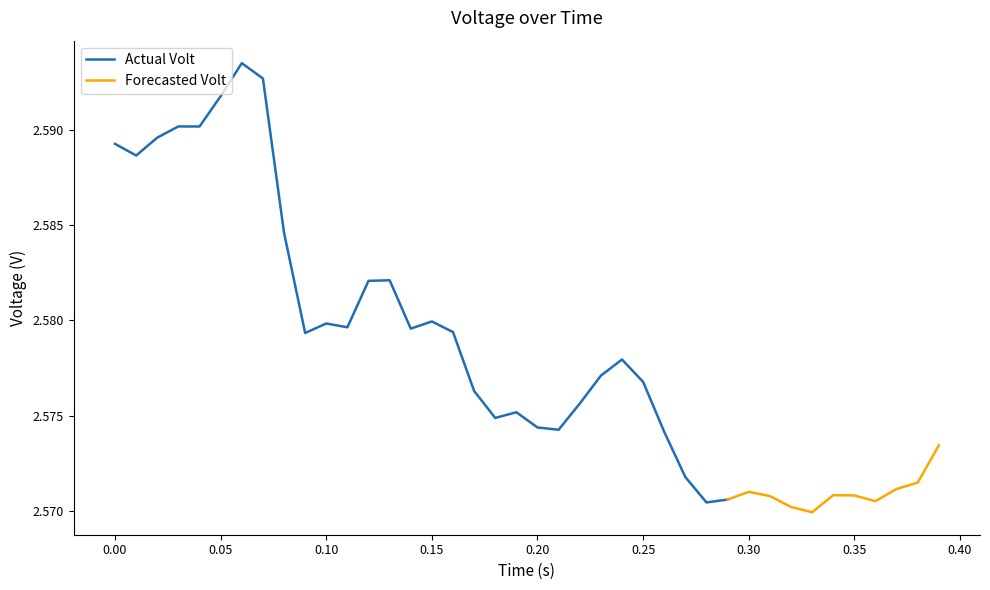

Rank the categories by value from highest to lowest.

6, 7, 5, 3, 4, 2, 0, 1, 8, 13, 12, 15, 10, 11, 14, 16, 9, 24, 23, 25, 17, 22, 19, 18, 20, 21, 26, 39, 27, 38, 37, 30, 34, 35, 31, 29, 36, 28, 32, 33